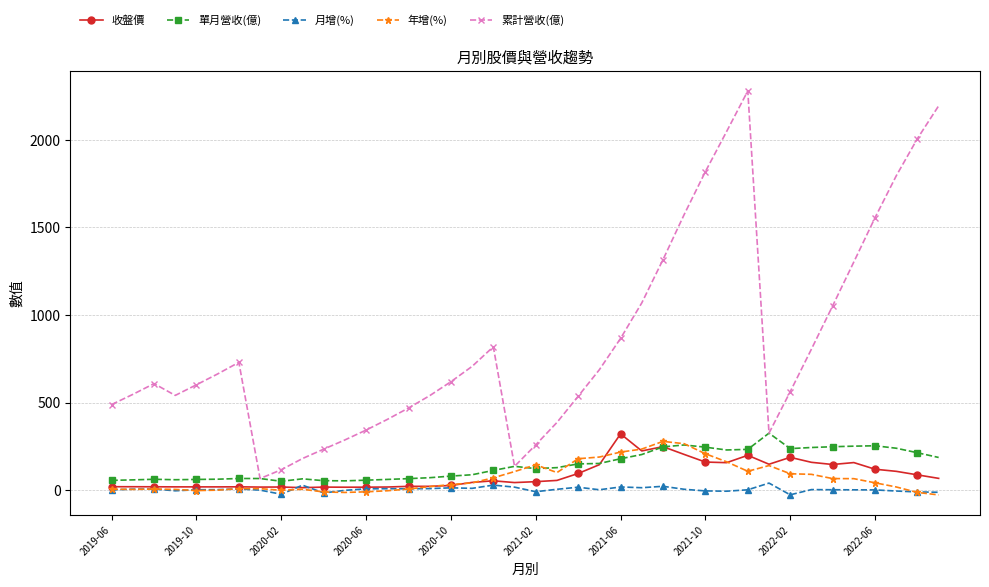

At how many categories does at least one series exceed 1880?

4